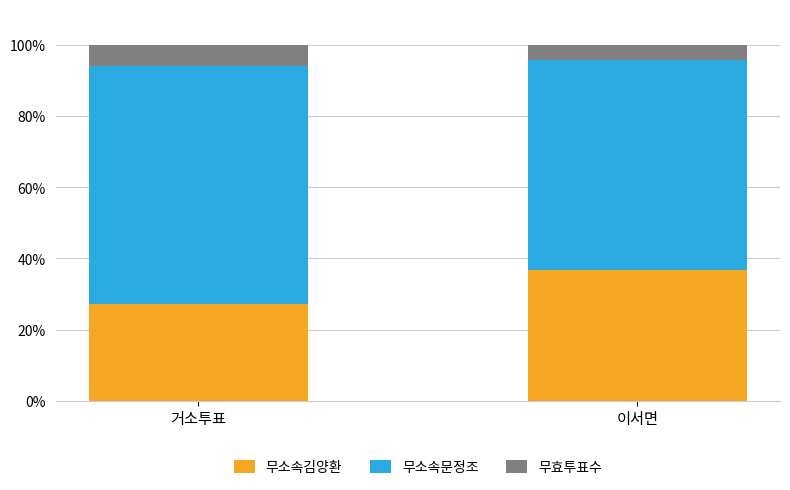

What is the minimum value for 무소속김양환?

27.3